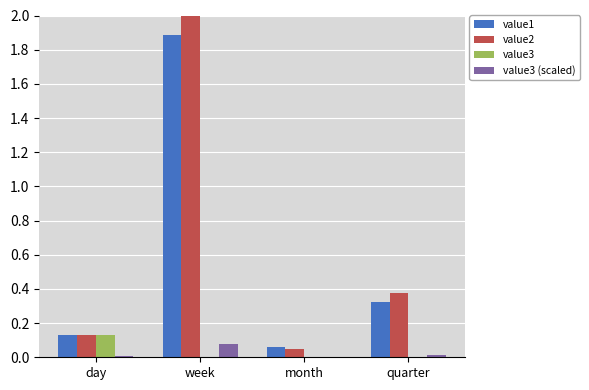

Which series has the largest range (max minus min)?

value2